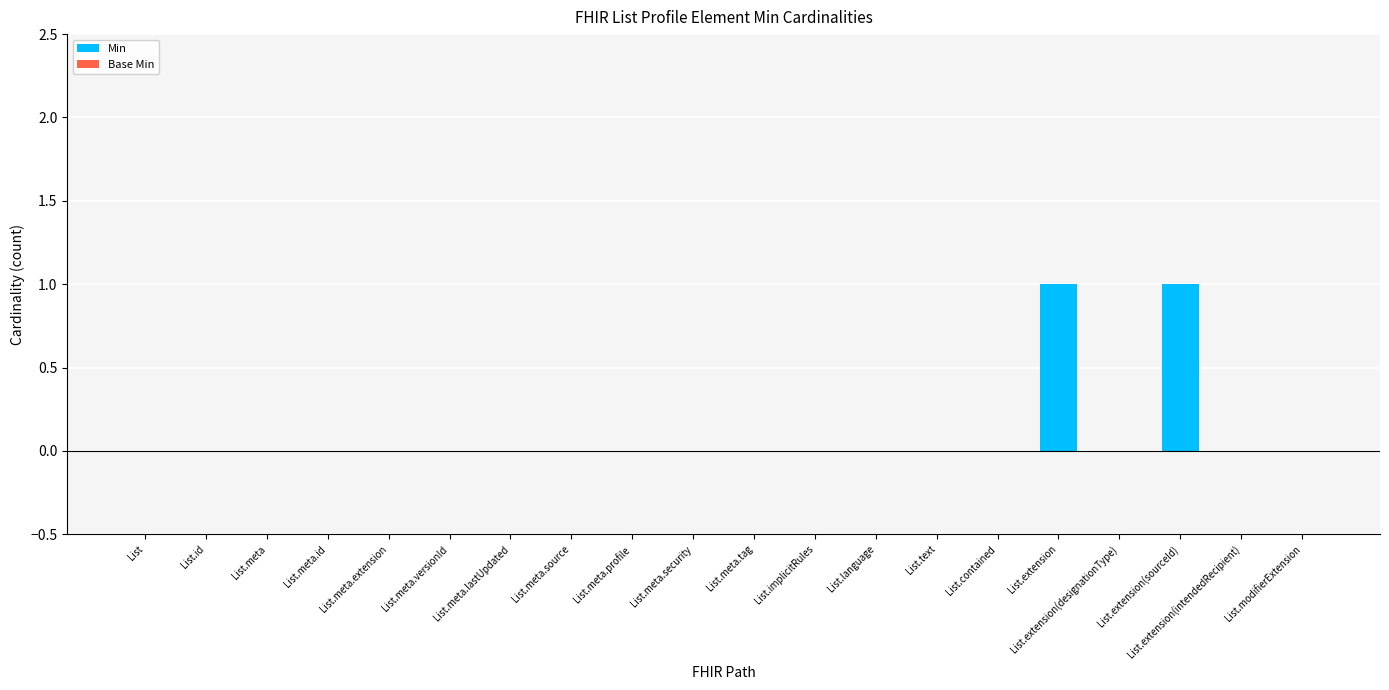

Count the number of categories in the chart.

20